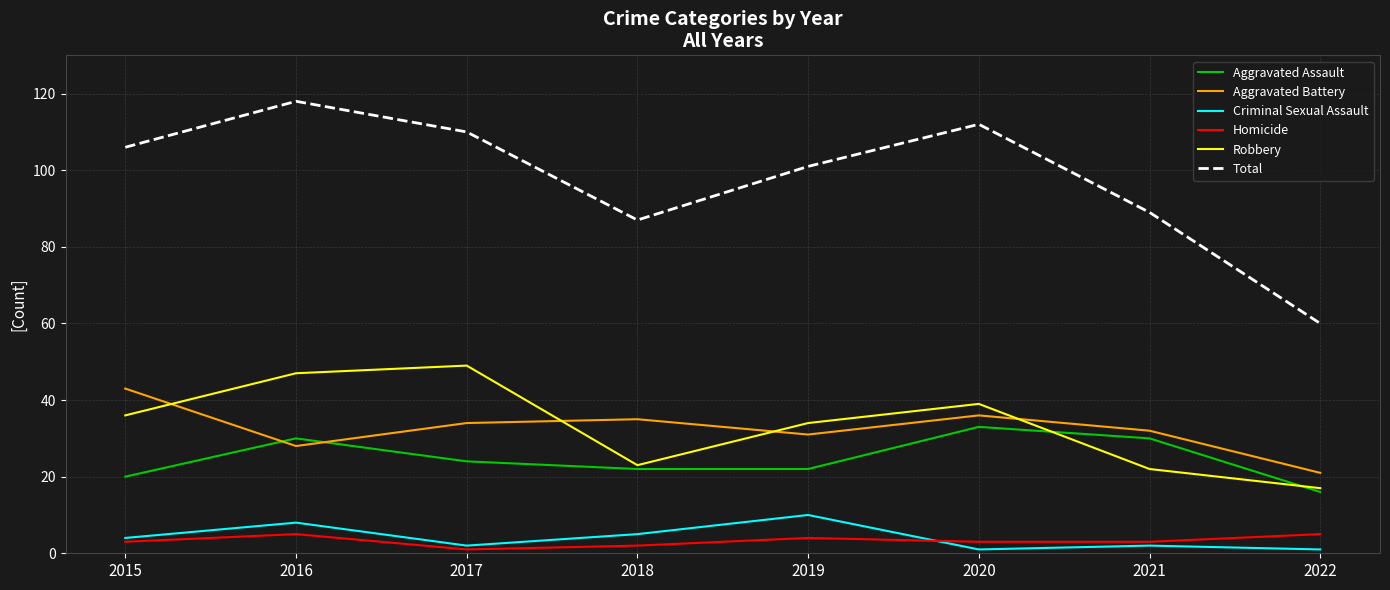

What is the spread (max minus min) of values at 2021?

87